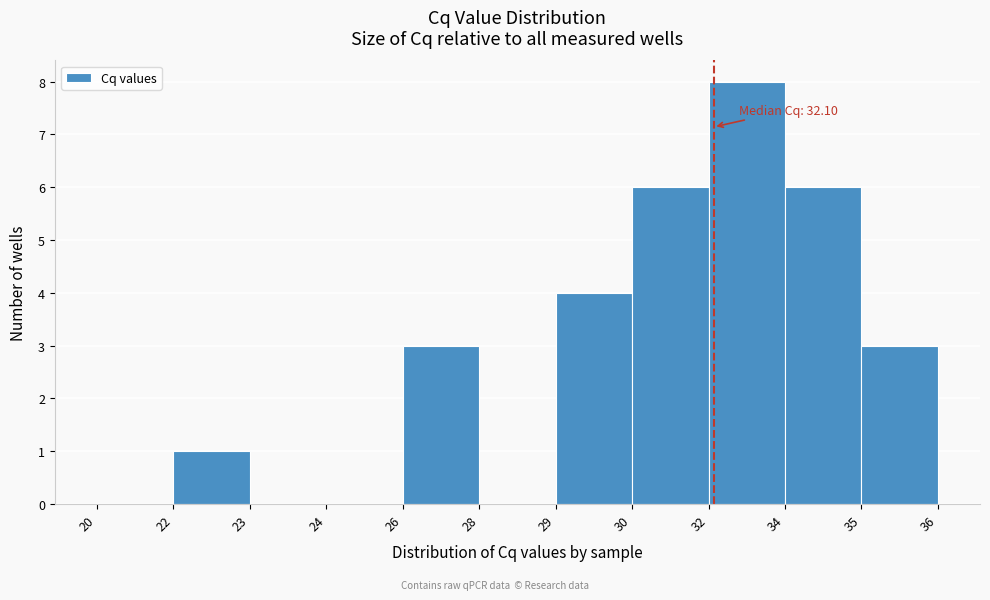

Reading left to right, extract all data points from this chart.

20=0	22=1	23=0	24=0	26=3	28=0	29=4	30=6	32=8	34=6	35=3